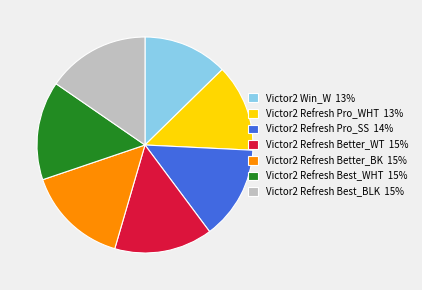

Which has a higher value, Victor2 Refresh Pro_WHT or Victor2 Refresh Better_BK?

Victor2 Refresh Better_BK